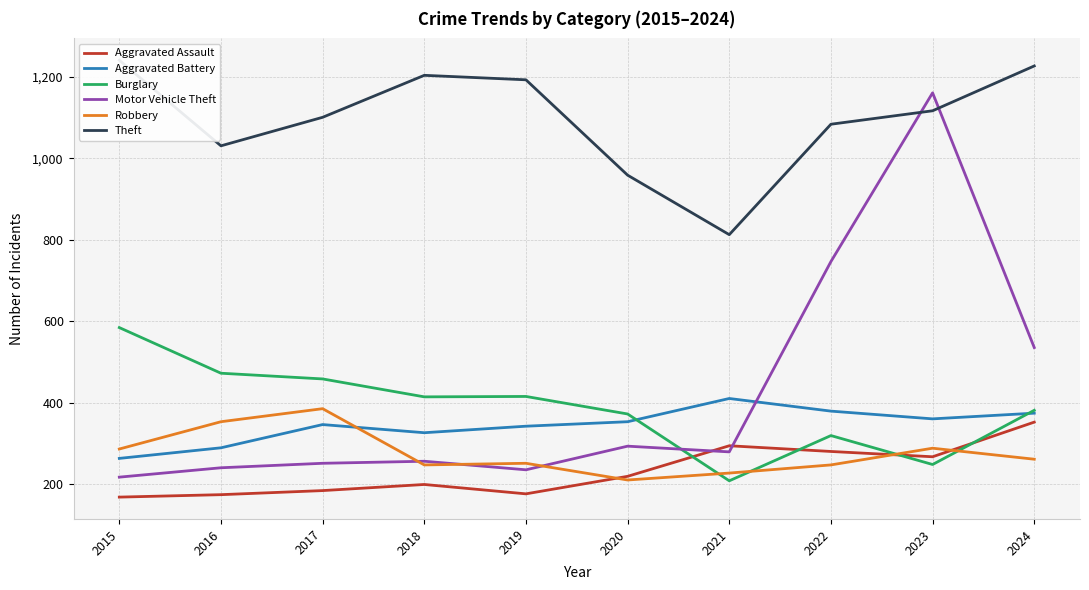

Reading right to left, what are all the values shown in this chart?

Aggravated Assault: 2024=353	2023=268	2022=281	2021=295	2020=220	2019=177	2018=200	2017=185	2016=175	2015=169
Aggravated Battery: 2024=375	2023=361	2022=380	2021=411	2020=354	2019=343	2018=327	2017=347	2016=290	2015=264
Burglary: 2024=382	2023=249	2022=320	2021=209	2020=373	2019=416	2018=415	2017=459	2016=473	2015=585
Motor Vehicle Theft: 2024=536	2023=1161	2022=747	2021=280	2020=294	2019=236	2018=257	2017=252	2016=241	2015=218
Robbery: 2024=262	2023=289	2022=248	2021=228	2020=211	2019=252	2018=248	2017=386	2016=354	2015=287
Theft: 2024=1227	2023=1117	2022=1084	2021=813	2020=959	2019=1193	2018=1204	2017=1101	2016=1031	2015=1241